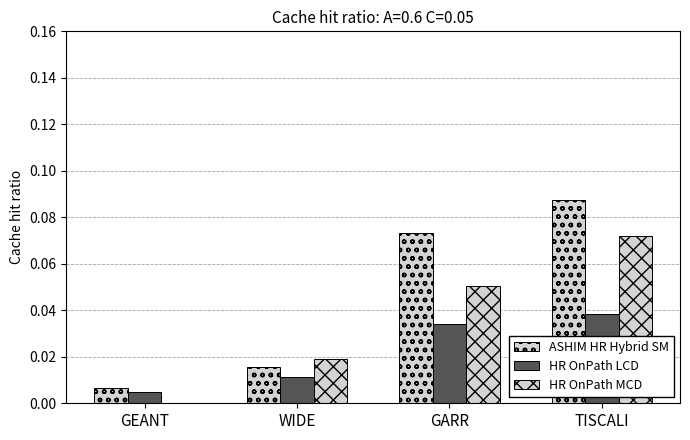

Which category has the lowest value in the ASHIM HR Hybrid SM series?

GEANT